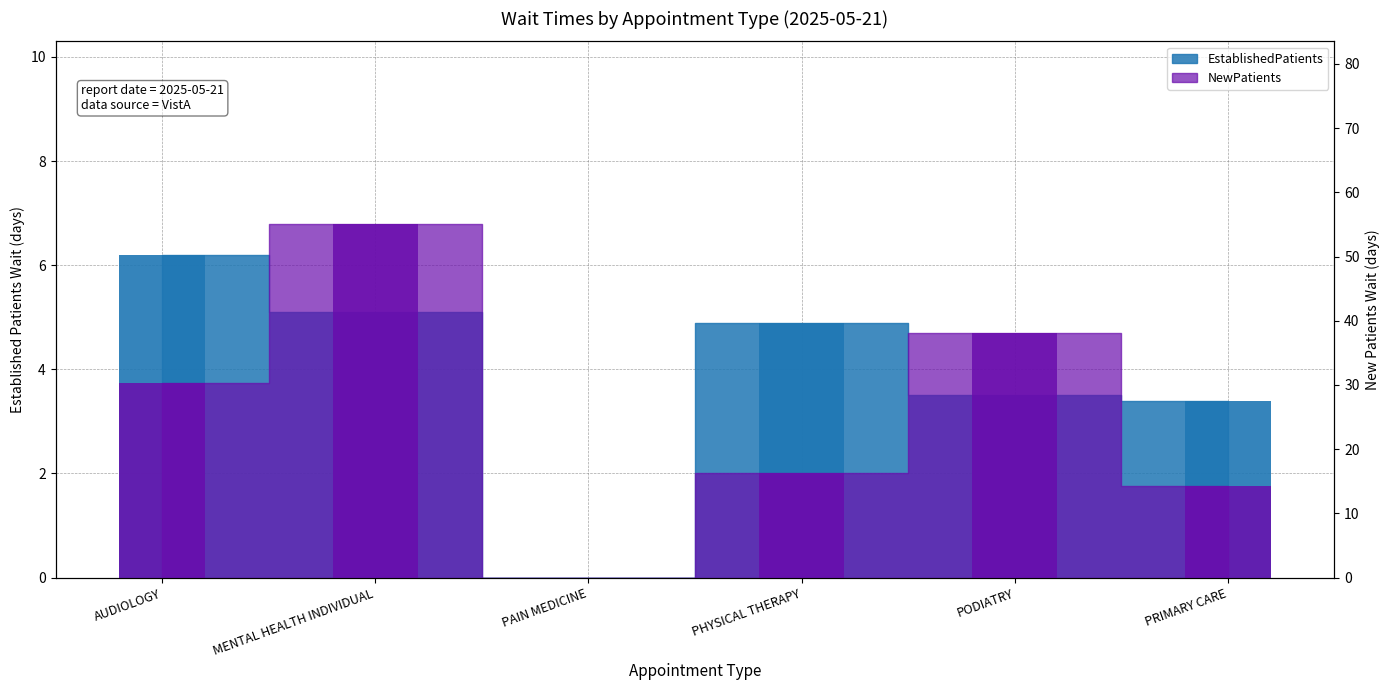

How many bars are there in each group?

2